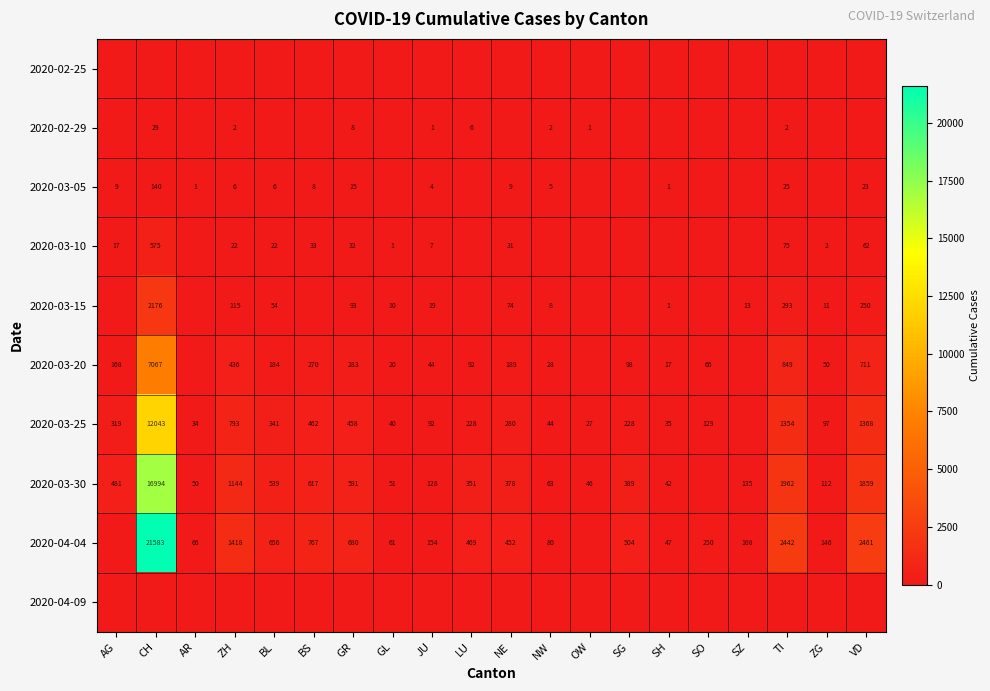

Is it true that 2020-03-20 equals 29 at SO?

False